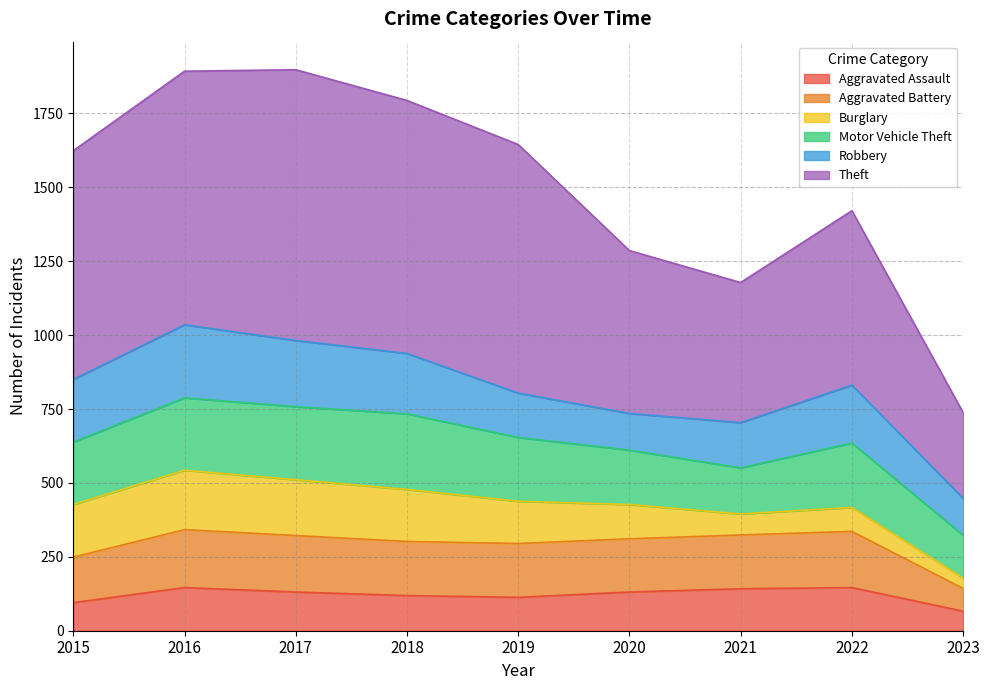

Does the chart display data point markers on the line(s)?

No